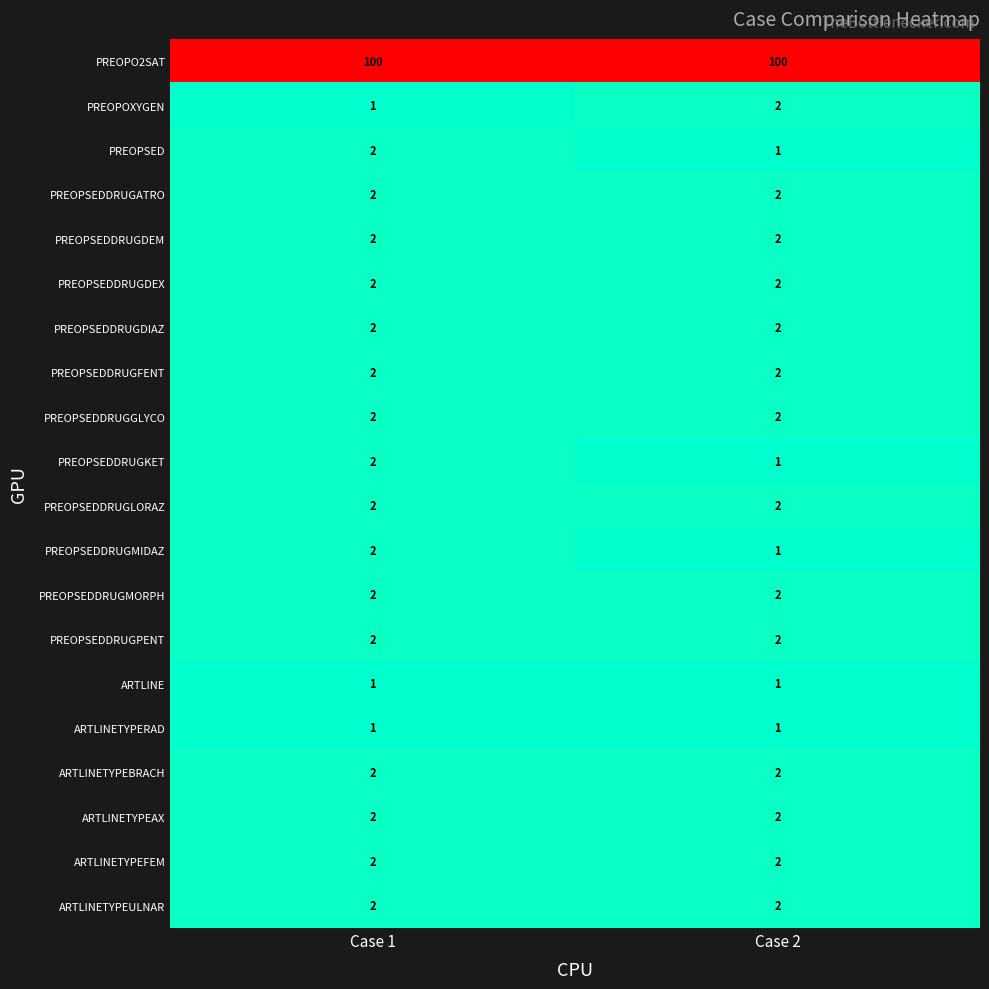

Where is PREOPSED nearest to the value 1?

Case 2